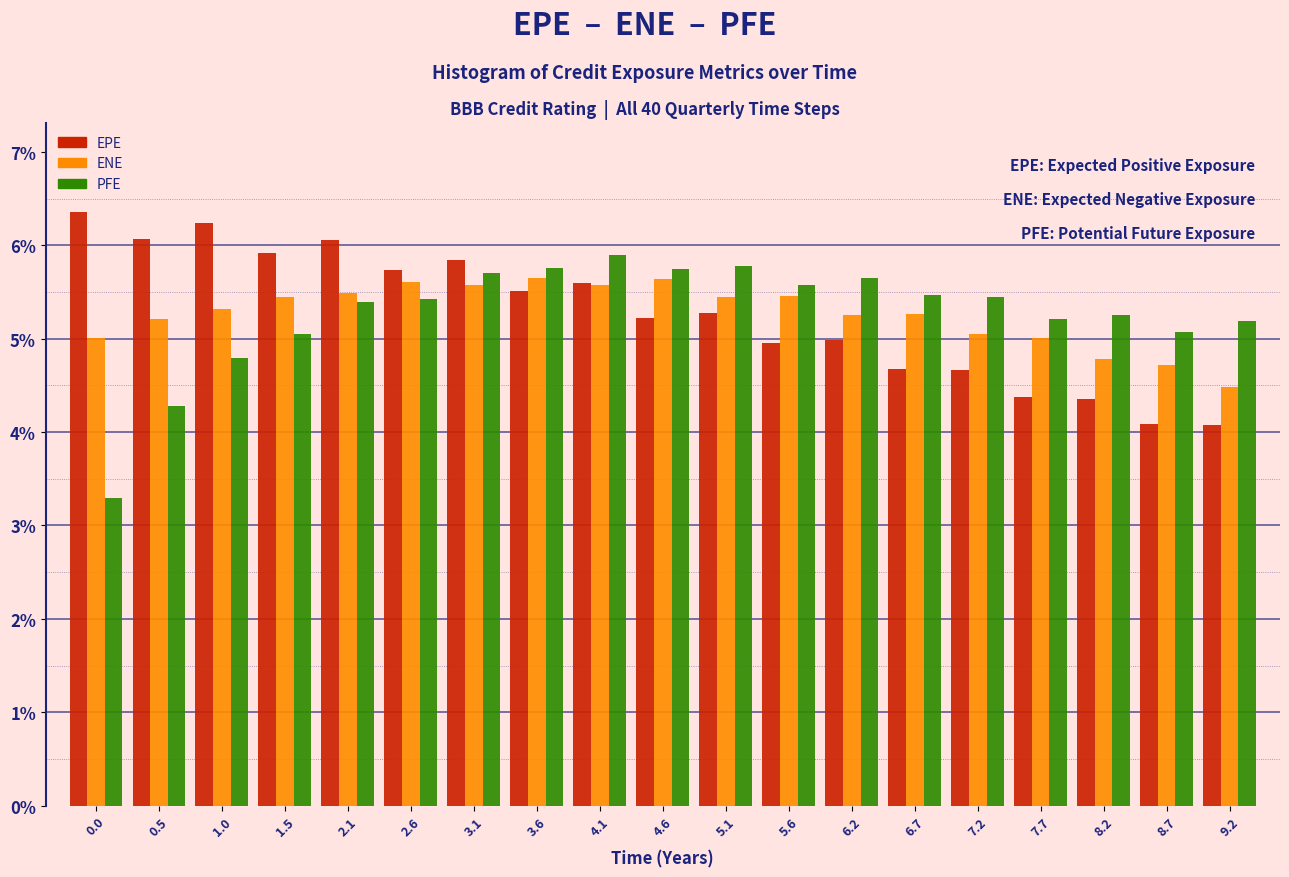

What is the minimum value for PFE?

3.3